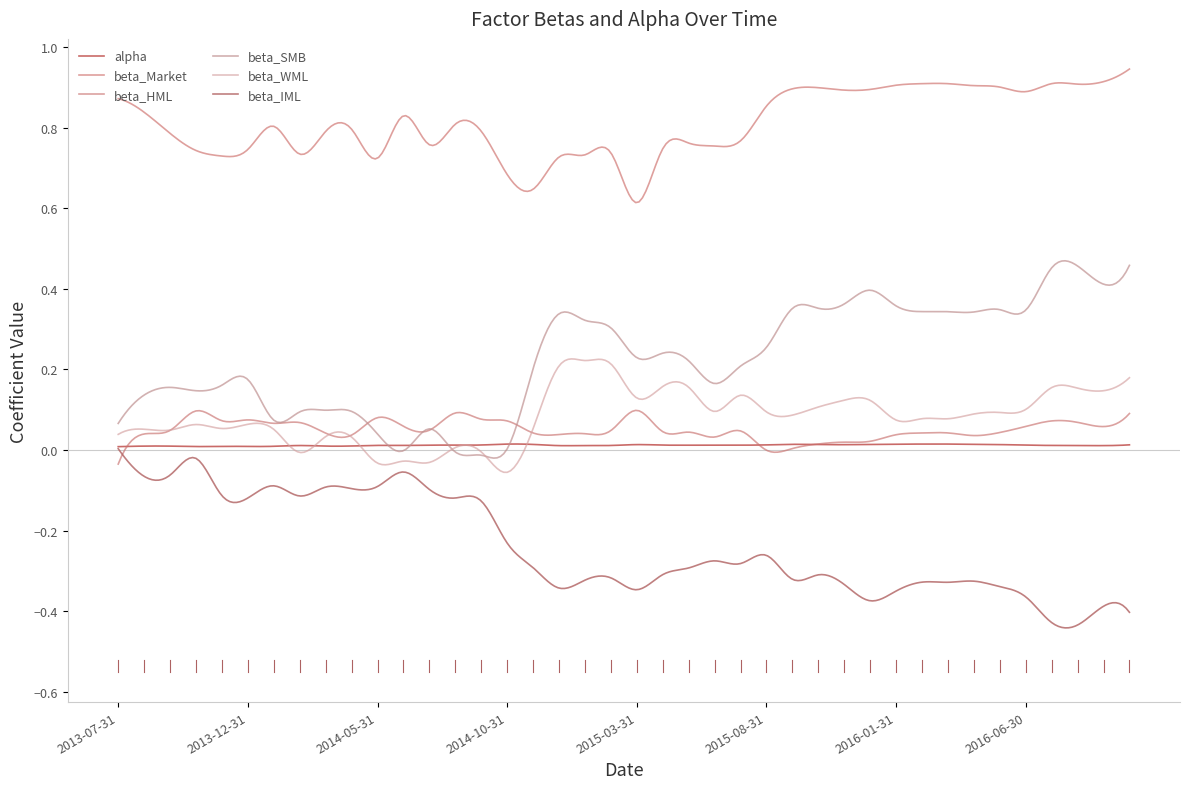

What is the average value of the beta_SMB series?

0.2